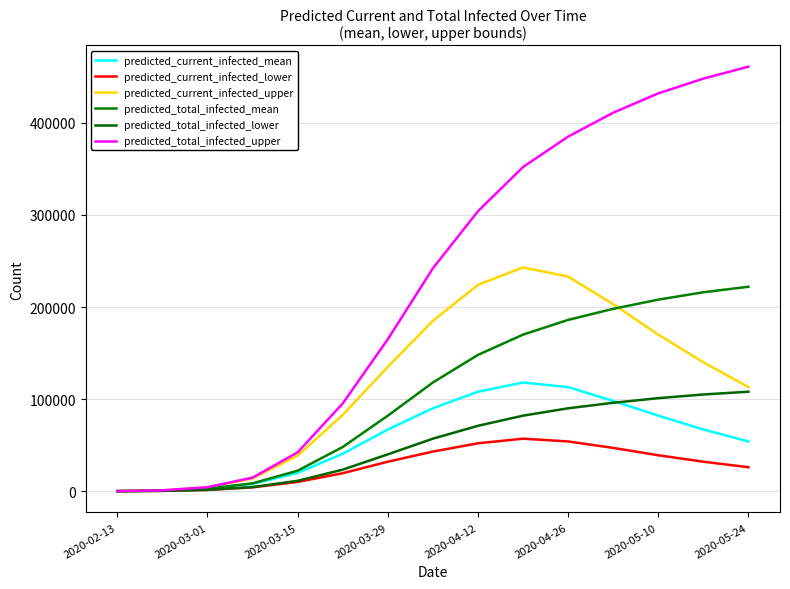

How many lines are shown in the chart?

6